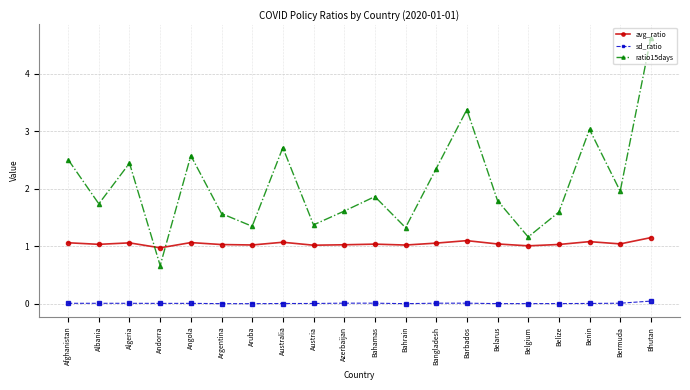

What is the label of the 15th point from the right?

Argentina